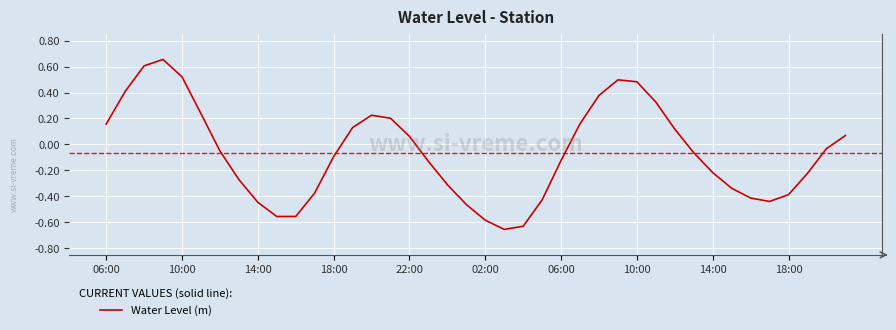

What is the difference between the maximum and minimum values?

1.3